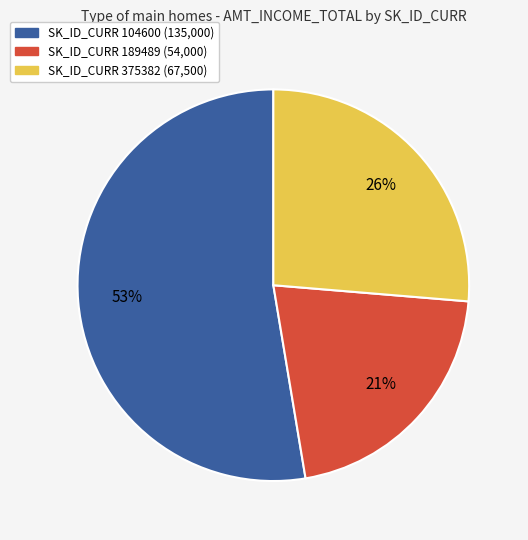

What percentage is the SK_ID_CURR 375382 (67,500) slice, to the nearest percent?

26%